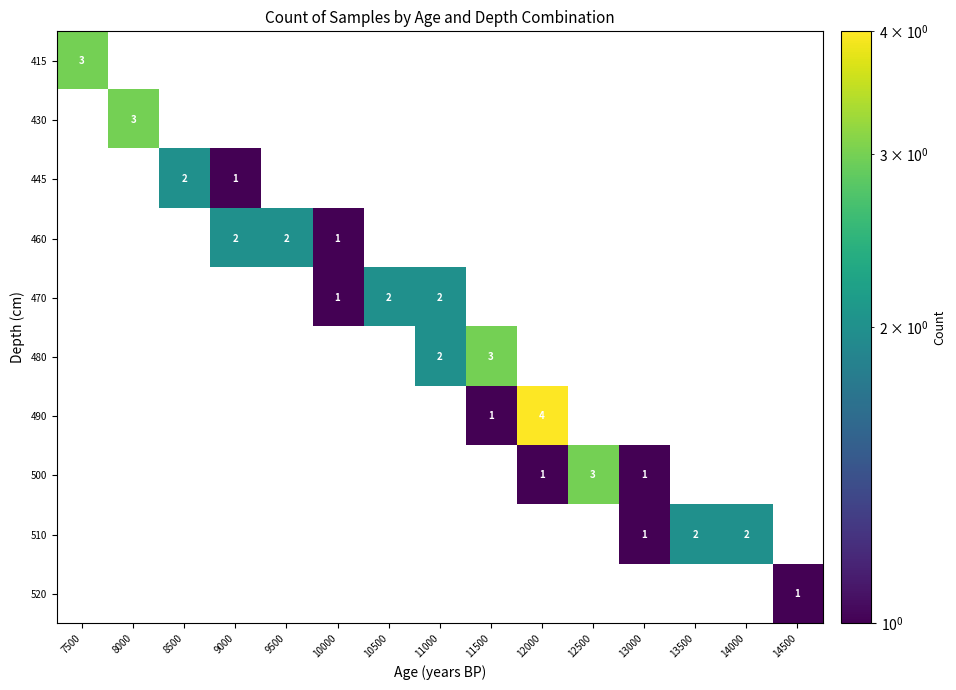

True or false: 480 has a value of 2 at 11000.

True